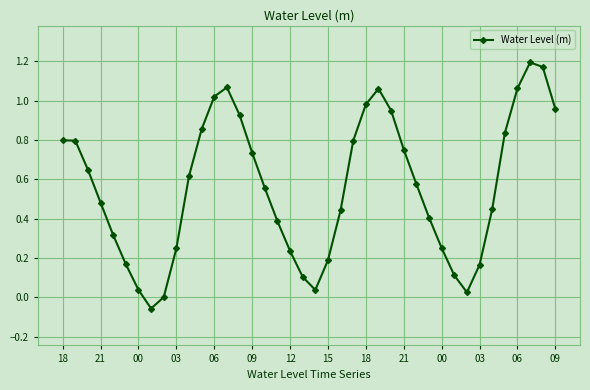

True or false: there are more than 0 points higher than both neighbors.

True